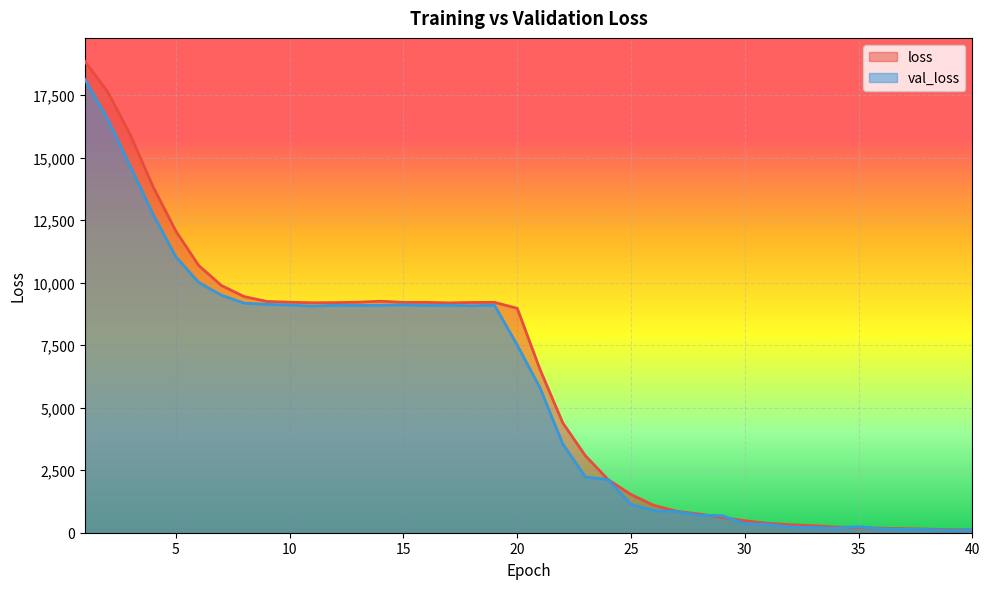

What is the sum of all loss values?

242273.5